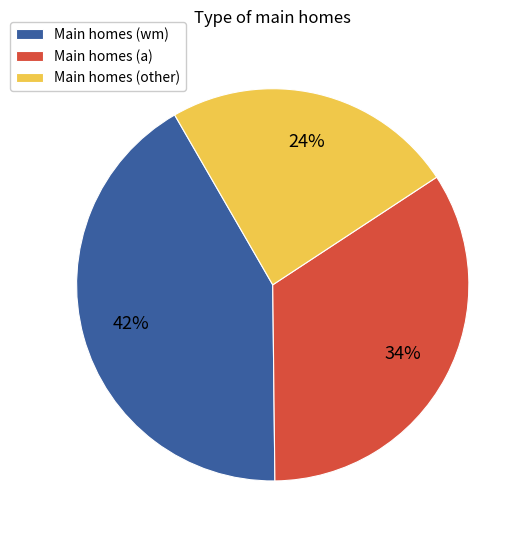

Is the sum of Main homes (other) and Main homes (wm) greater than half?

Yes